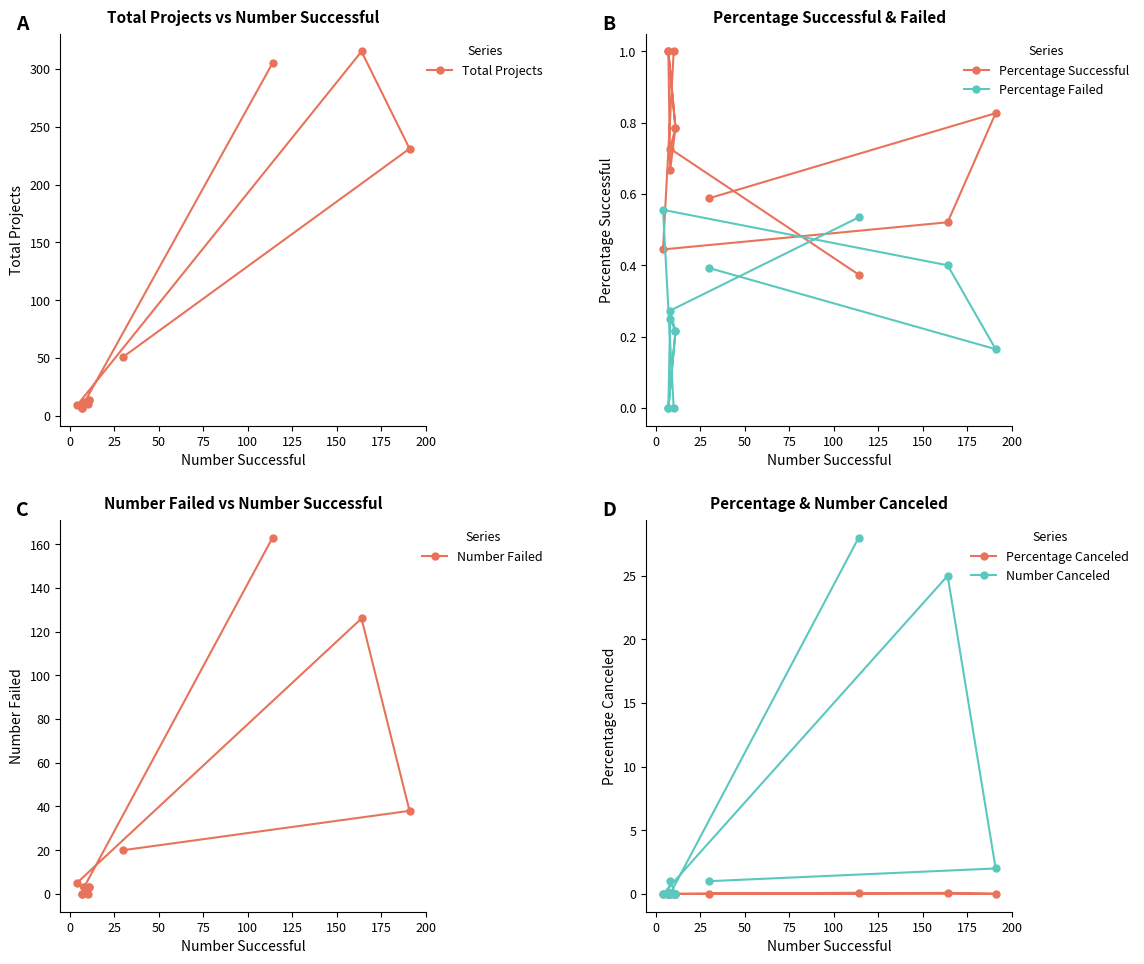

Does the chart display data point markers on the line(s)?

Yes